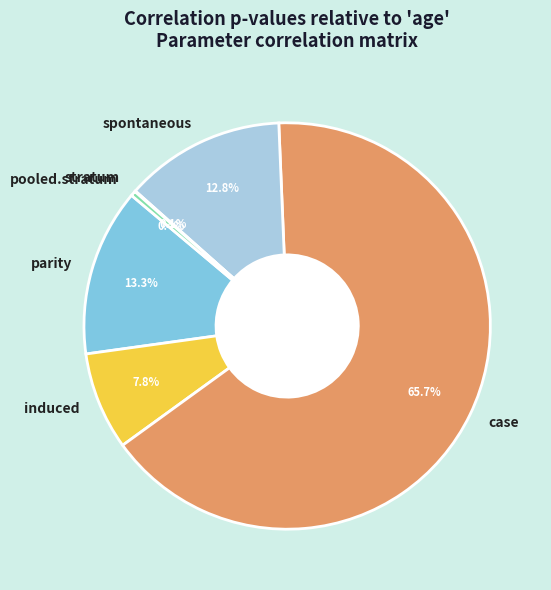

Which slice is the largest?

case